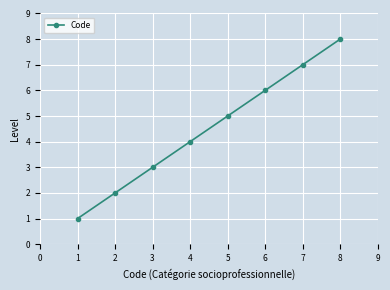

What is the maximum value shown in the chart?

8